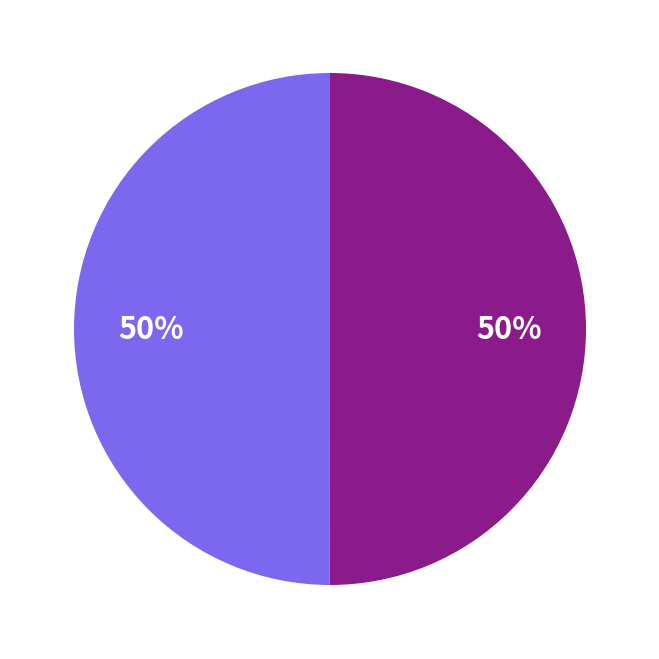

To the nearest percent, what is the average slice percentage?

50%